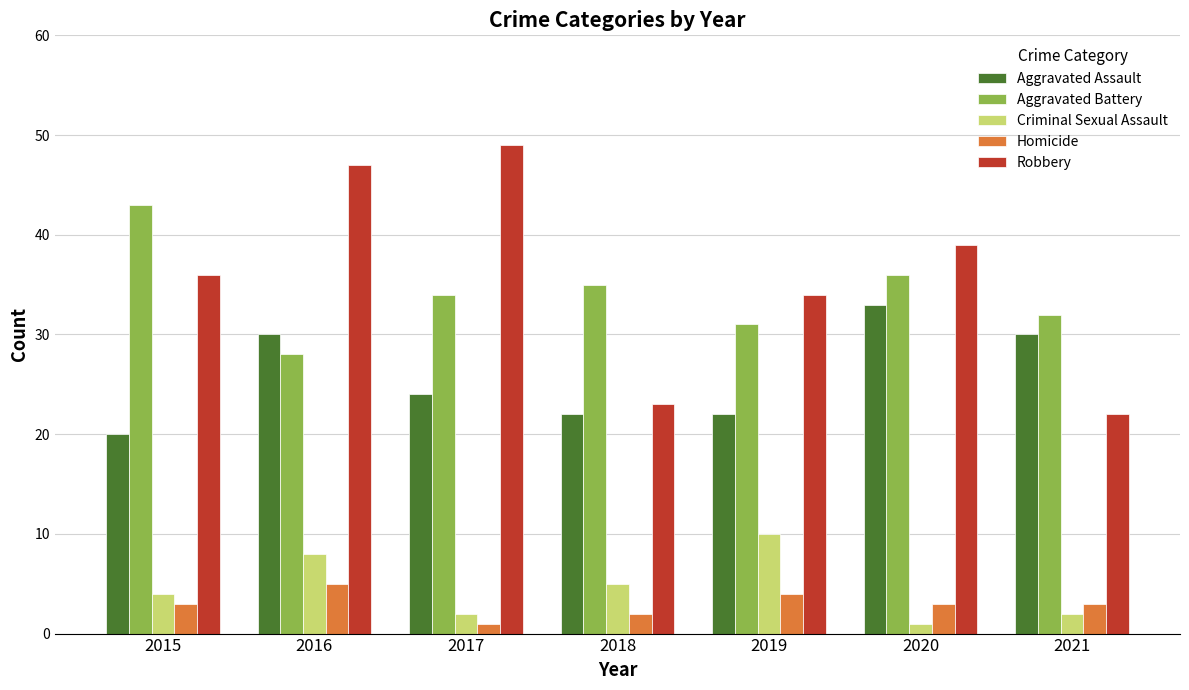

What is the average value of the Criminal Sexual Assault series?

5